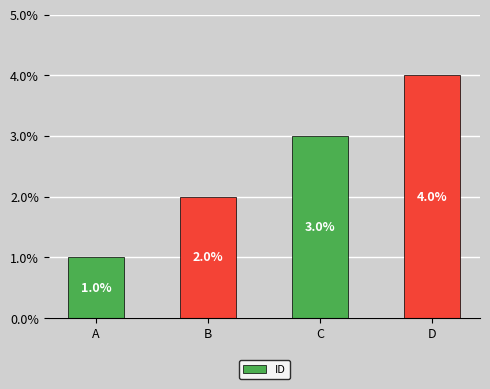

Are the bars horizontal?

No